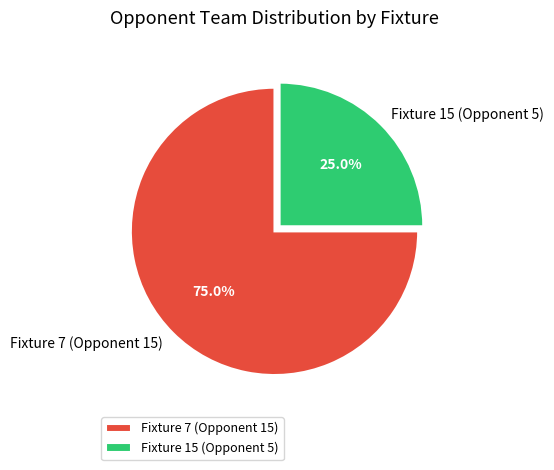

The Fixture 7 (Opponent 15) slice represents 75% of the pie. True or false?

True